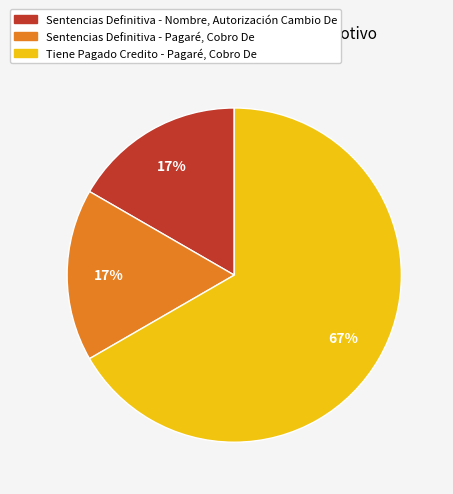

What is the majority slice?

Tiene Pagado Credito - Pagaré, Cobro De